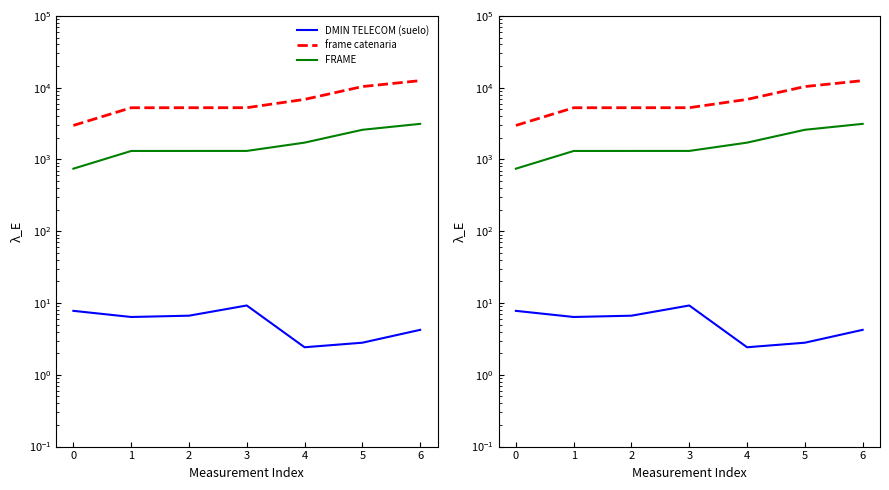

Rank the series by their average value, from highest to lowest.

frame catenaria, FRAME, DMIN TELECOM (suelo)